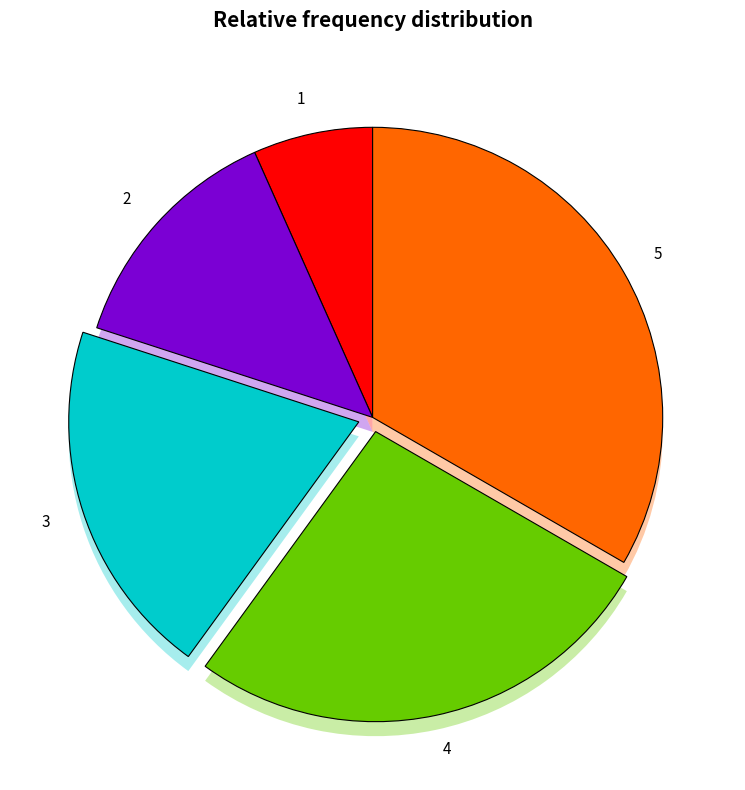

Which has a higher value, 4 or 1?

4